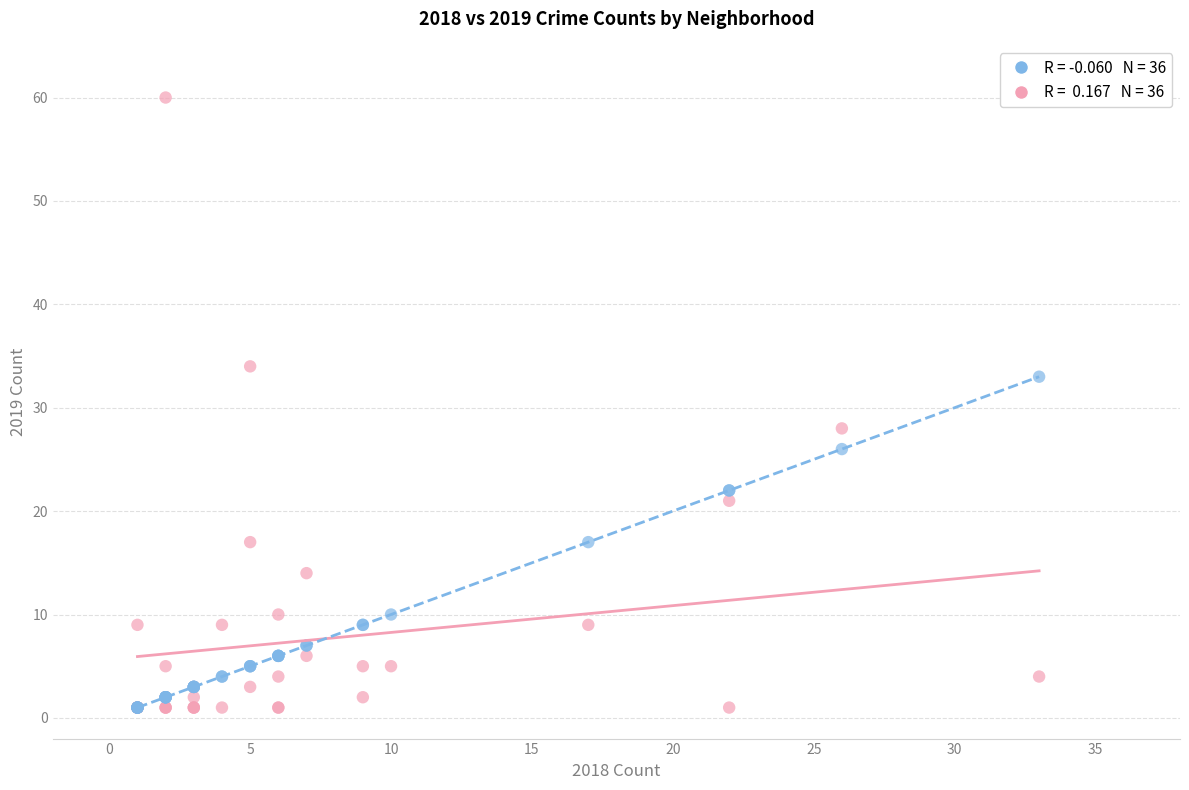

Across all series, what Y value is closest to 30?

28